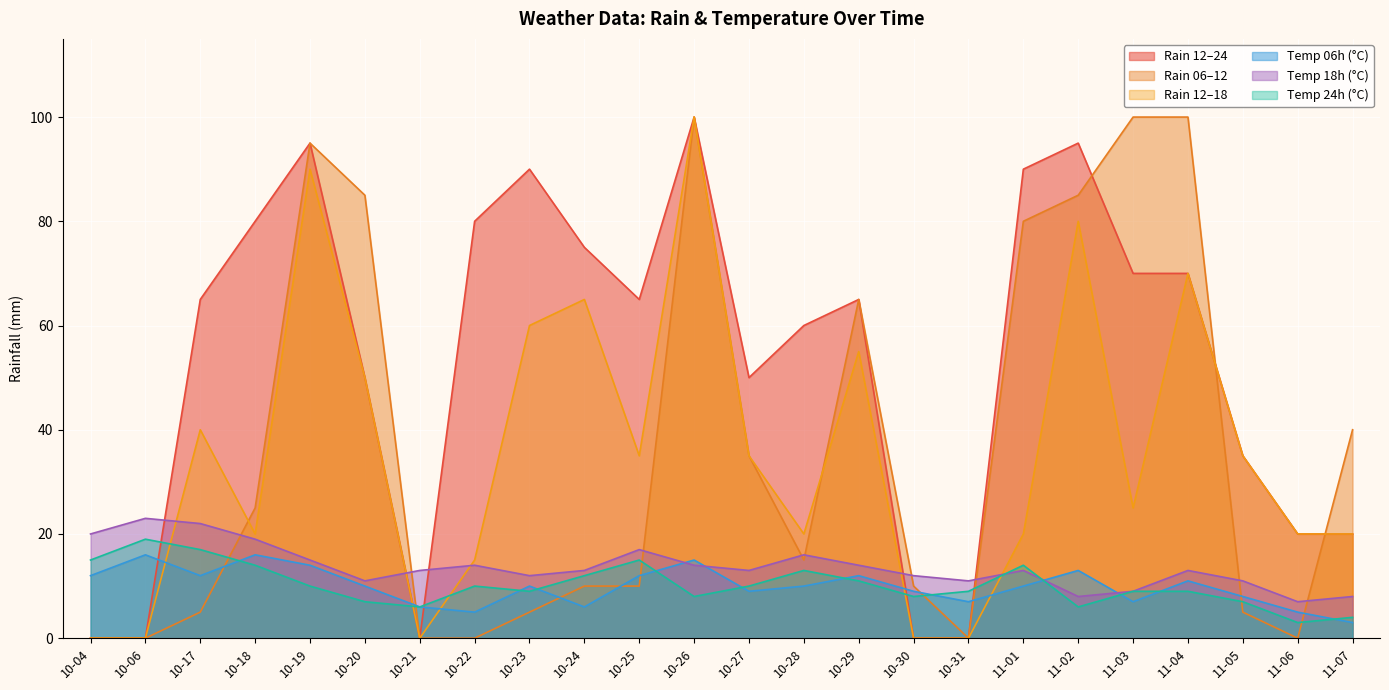

What is the label of the 13th point from the right?

10-26